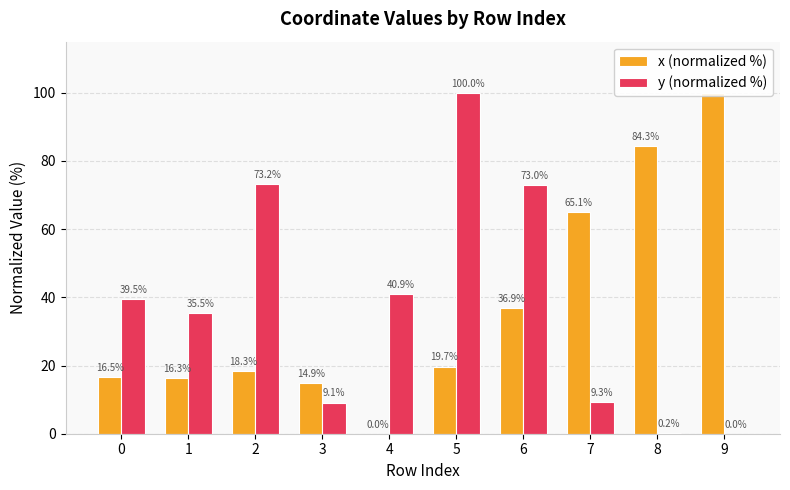

Which category has the highest value in the x (normalized %) series?

9